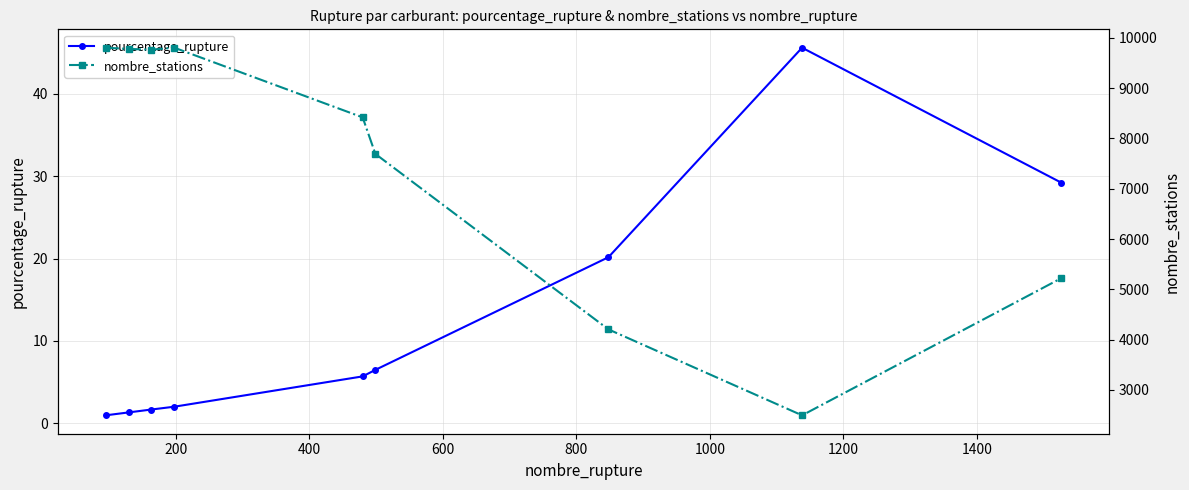

What is the difference between the nombre_stations values at 600 and 400?

39.0